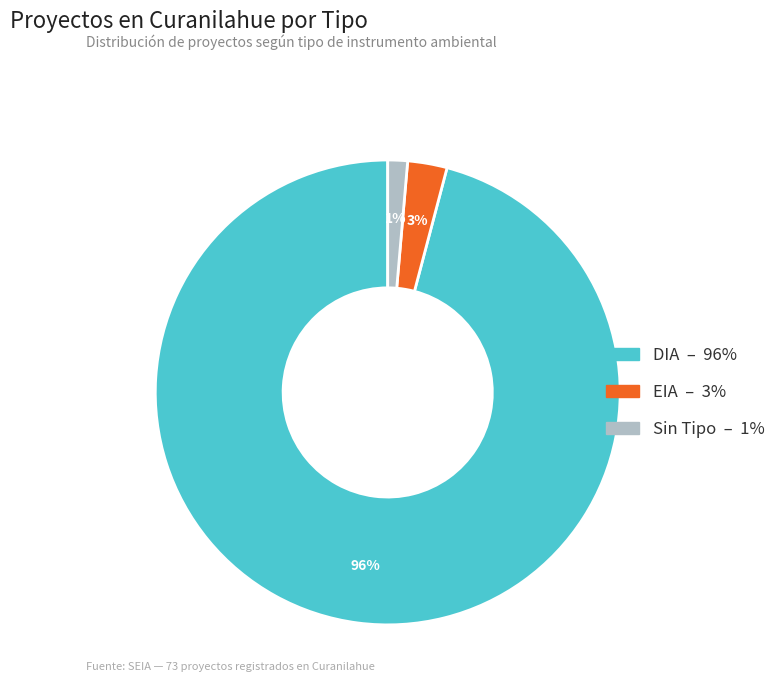

Count the number of slices in the pie.

3